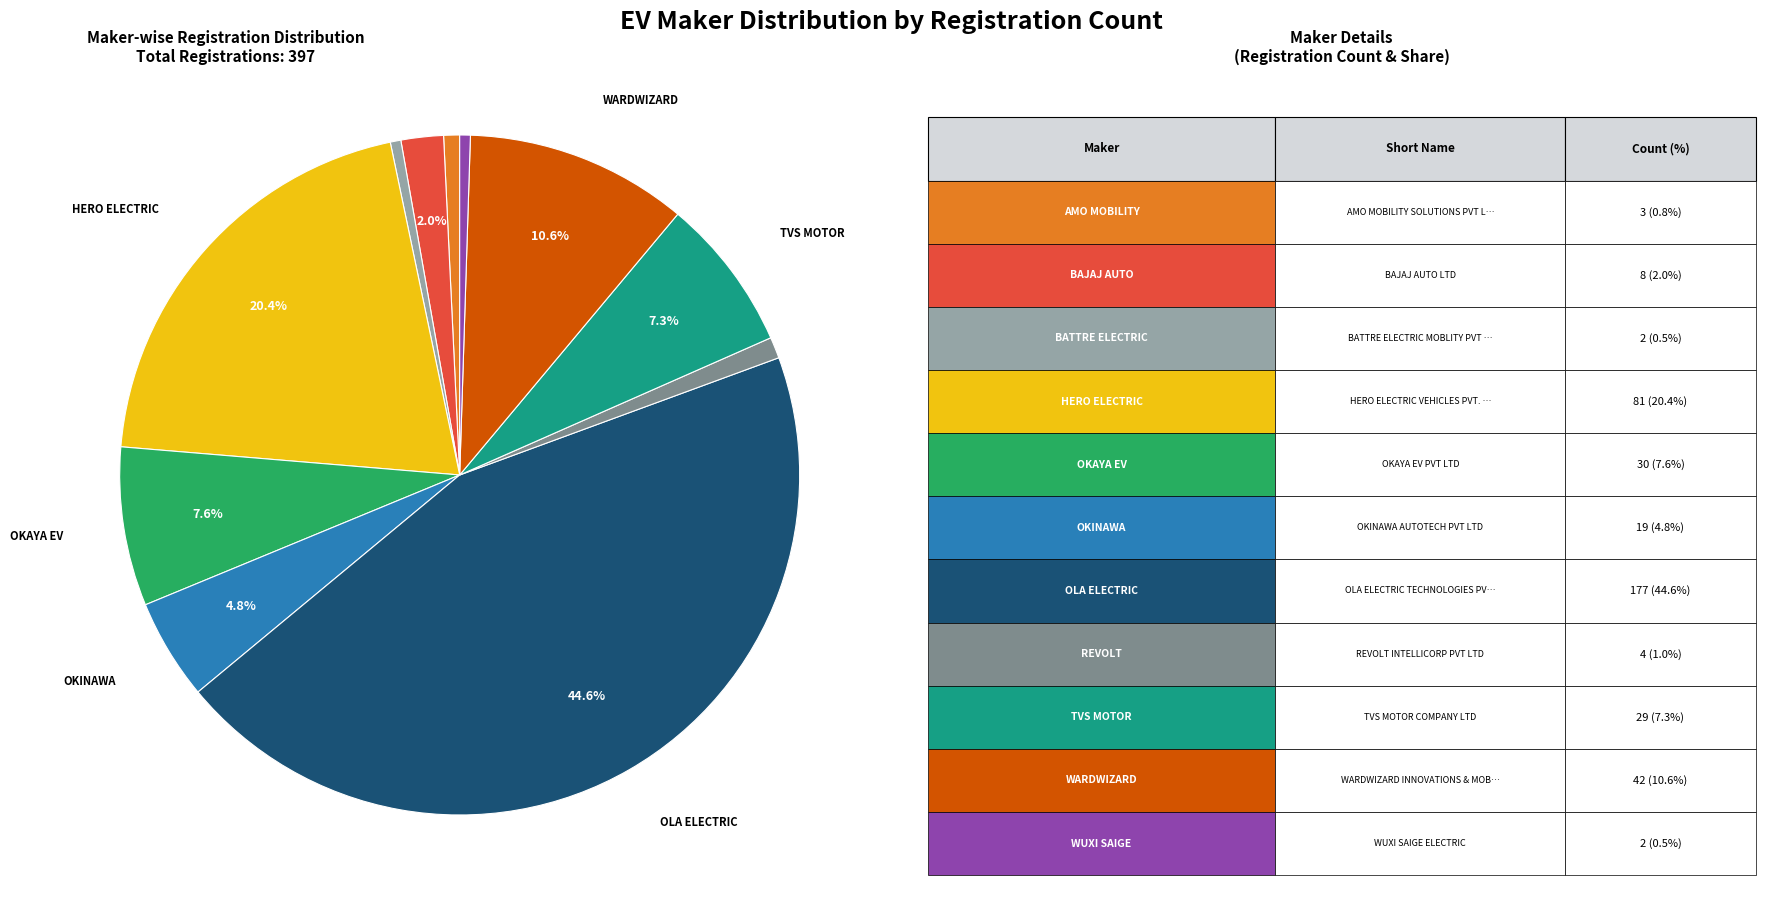

Is there a majority slice in this chart?

No